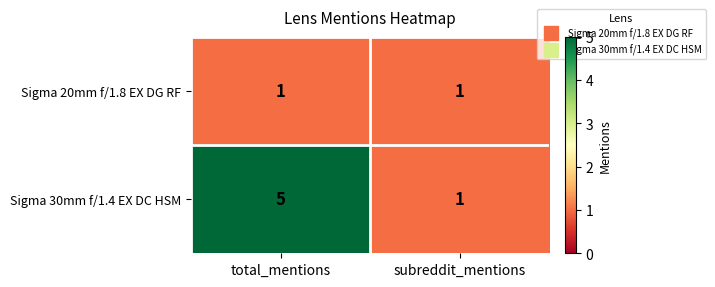

At how many categories does at least one series exceed 4?

1